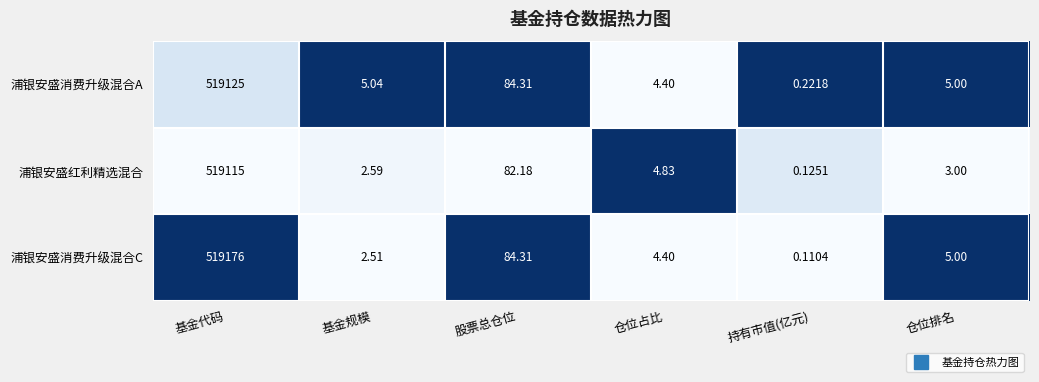

What is the total value across all series at 仓位排名?

13.0